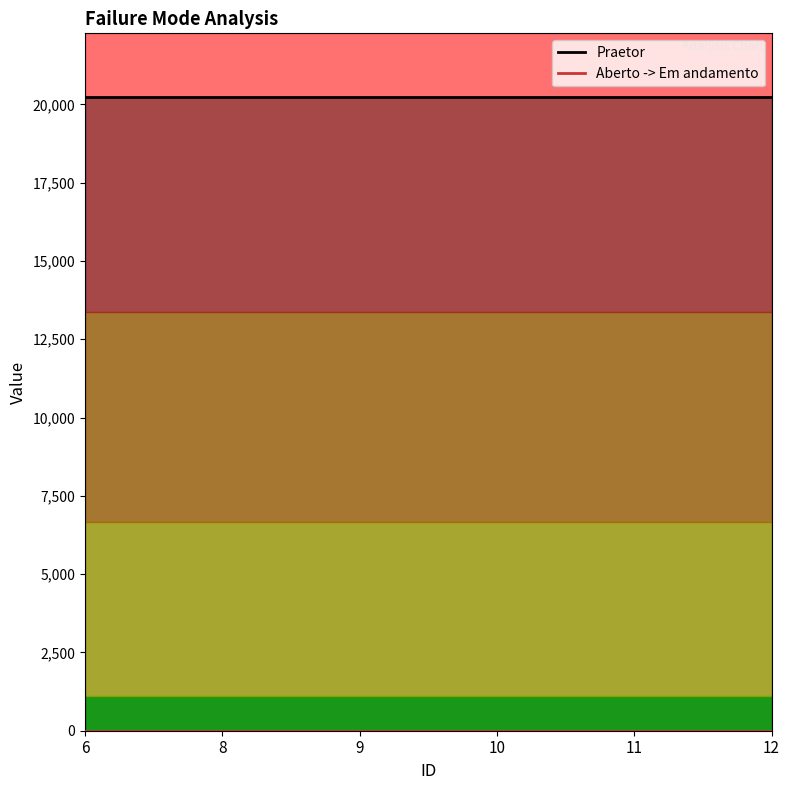

The value of Praetor at 9 is 20242. True or false?

True